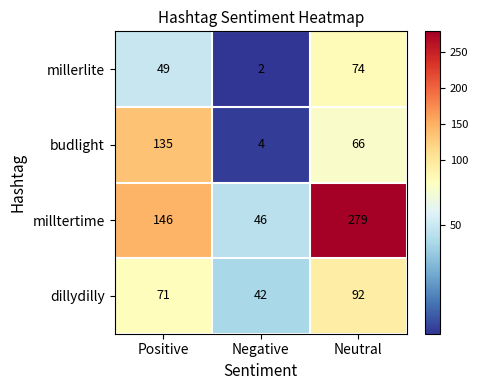

What is the total value across all series at Positive?

401